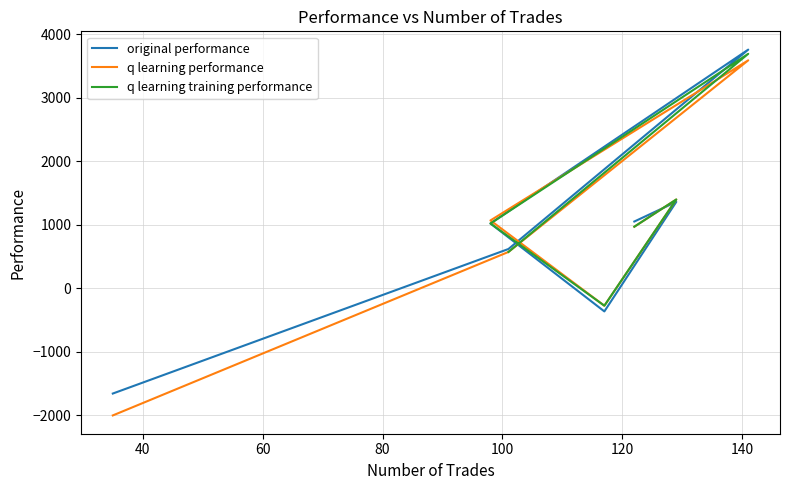

True or false: original performance has more than 2 points higher than both neighbors.

False